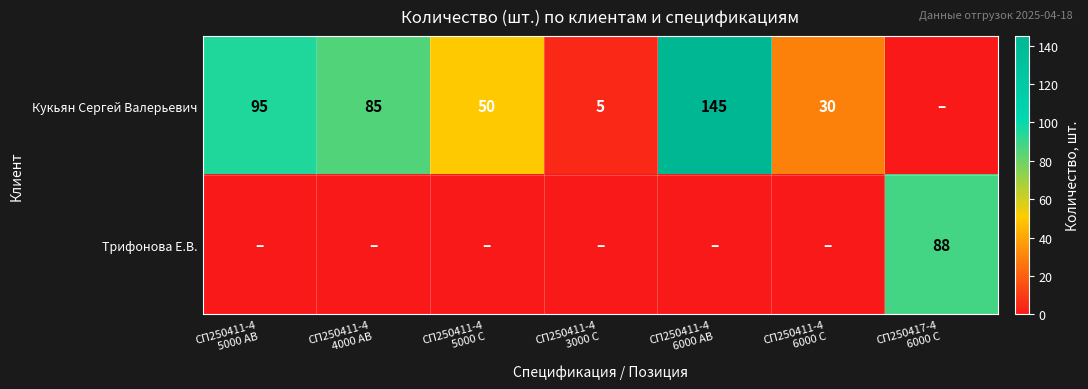

The Трифонова Е.В. series shows 52 at СП250411-4 5000 AB. True or false?

False